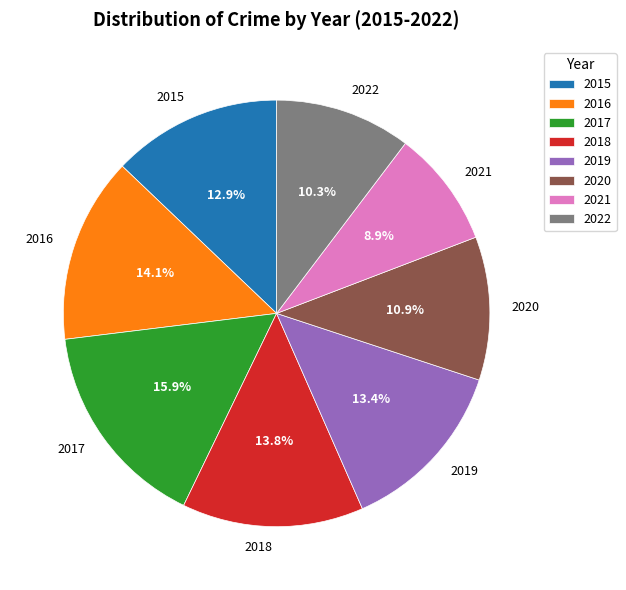

Does any single category account for the majority?

No